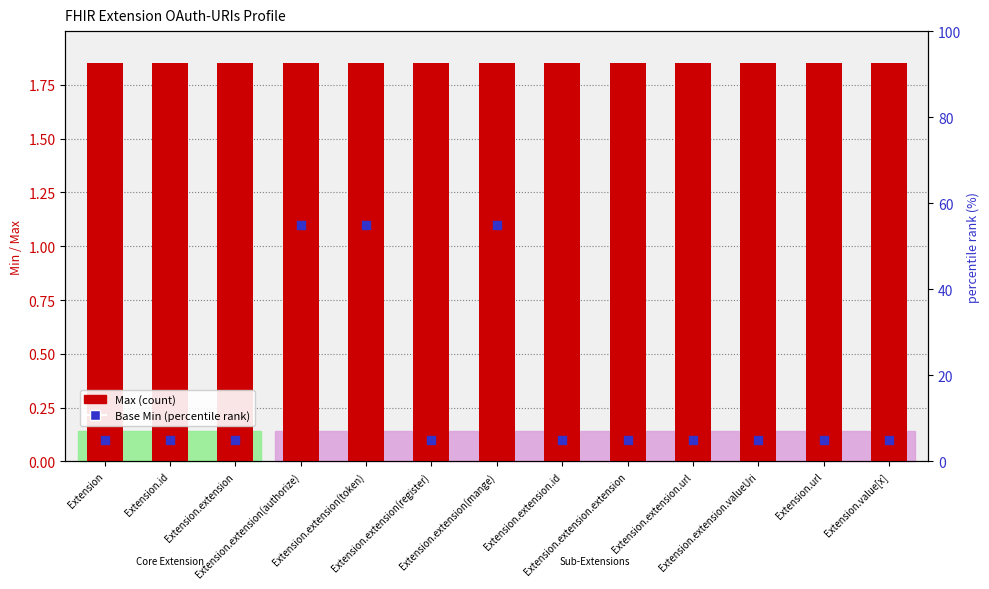

At how many categories does at least one series exceed 0?

13